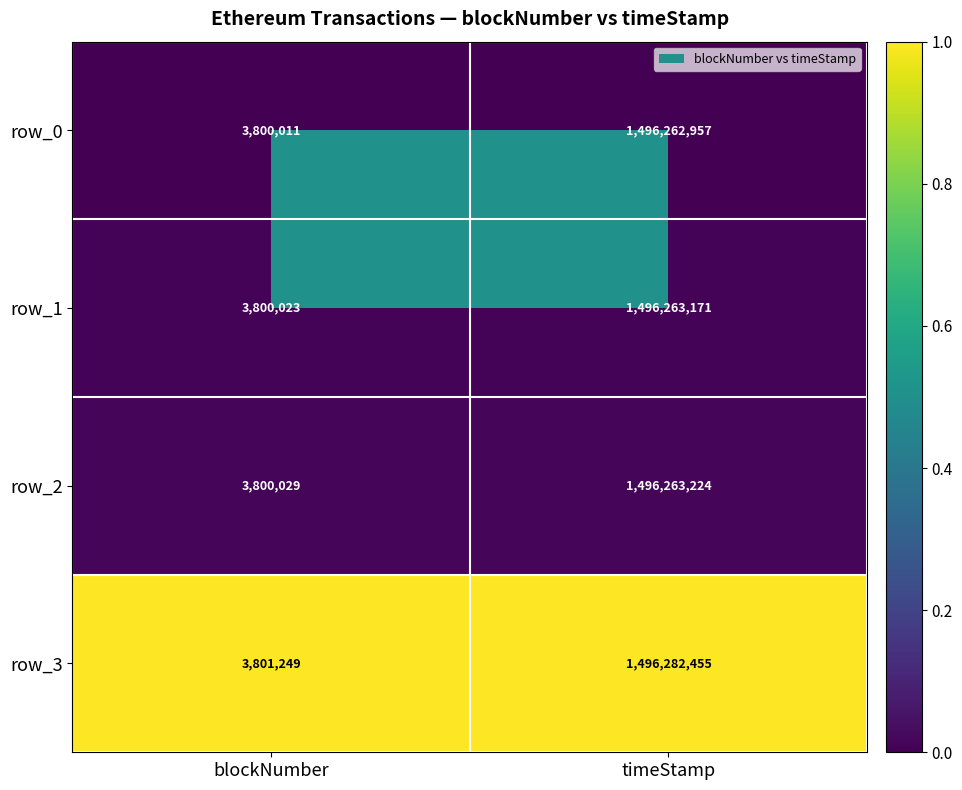

The row_1 series shows 3800023 at blockNumber. True or false?

True